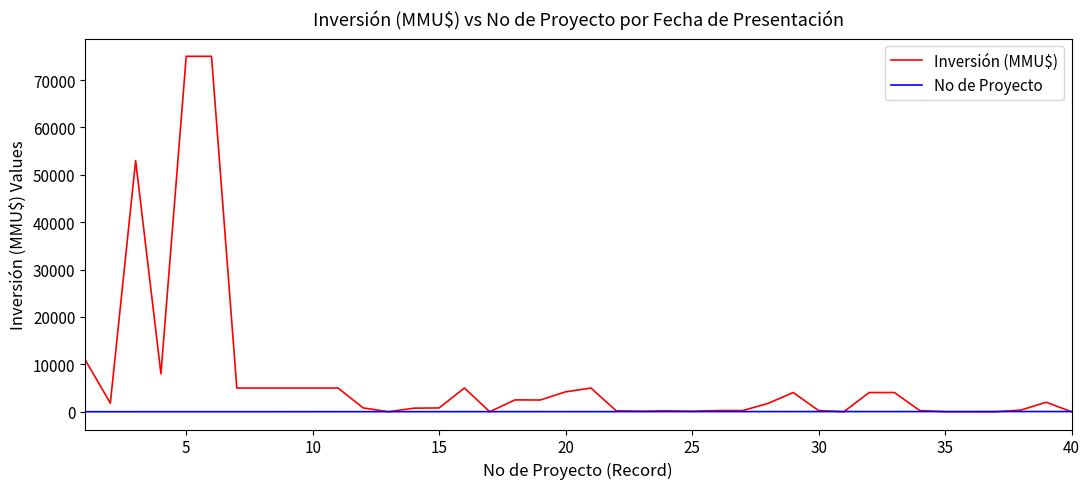

List the series in order of their peak value, lowest first.

No de Proyecto, Inversión (MMU$)